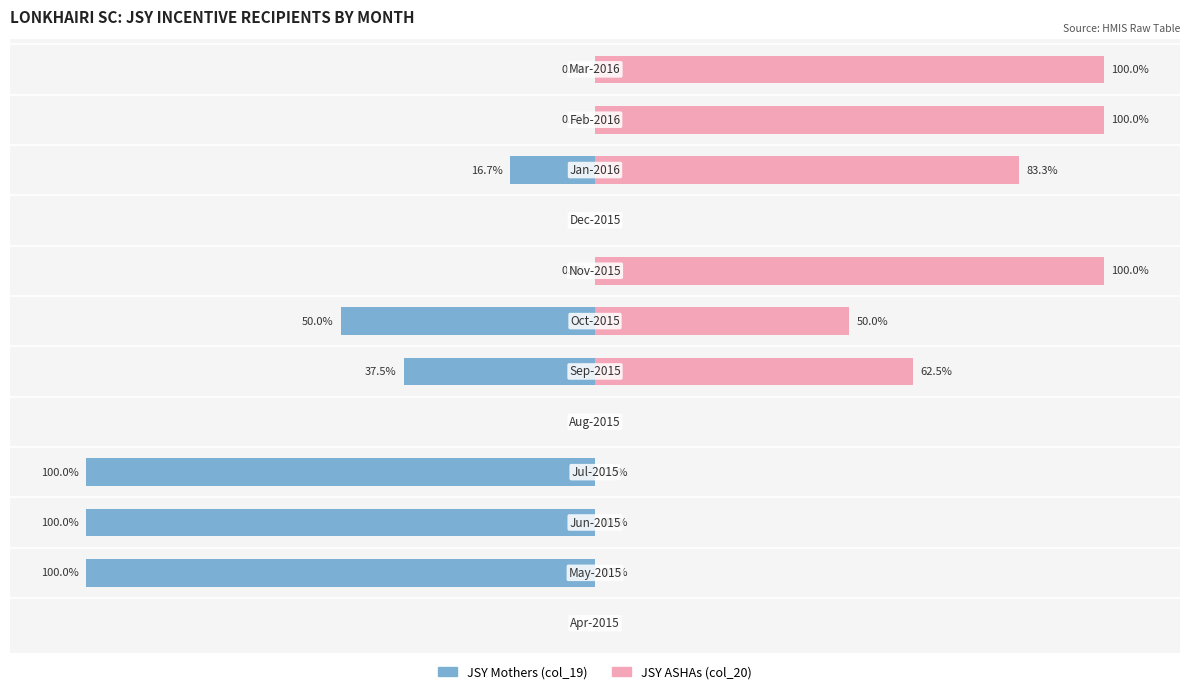

What value does the JSY ASHAs (col_20) series have at 11?

100.0